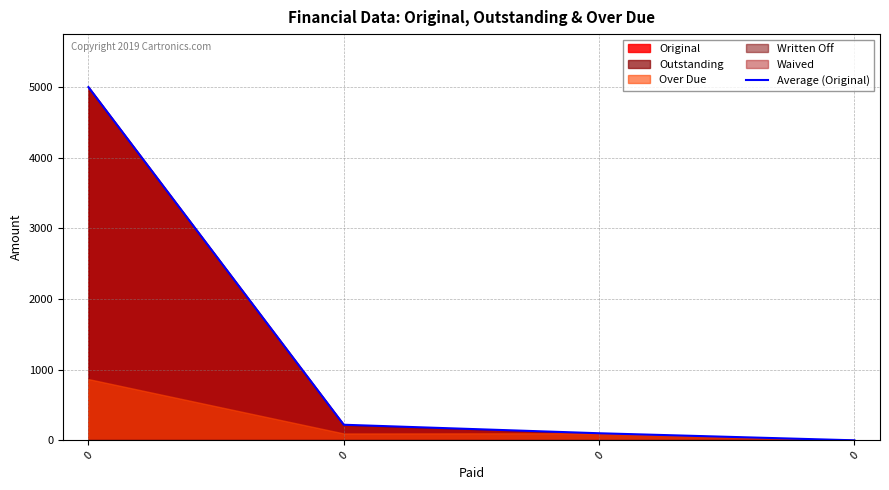

List the labels in order of value, smallest first.

0, 0, 0, 0